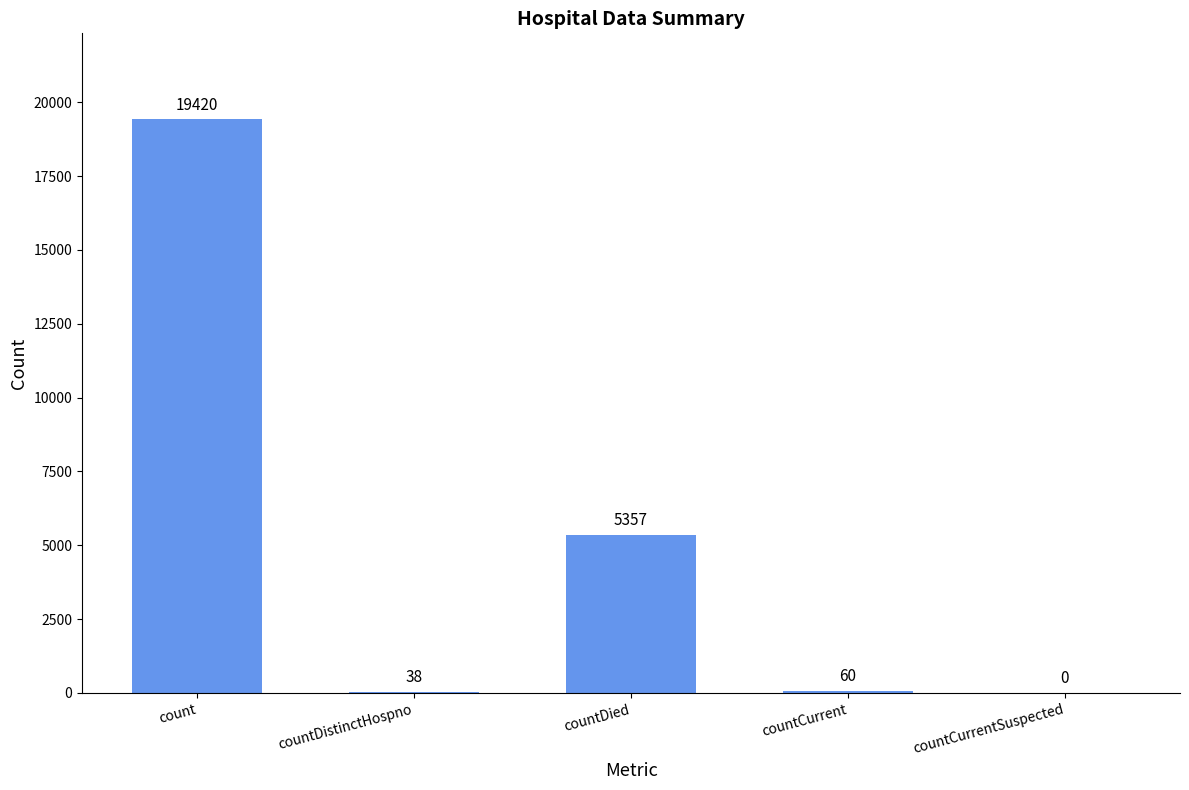

What is the greatest value displayed?

19420